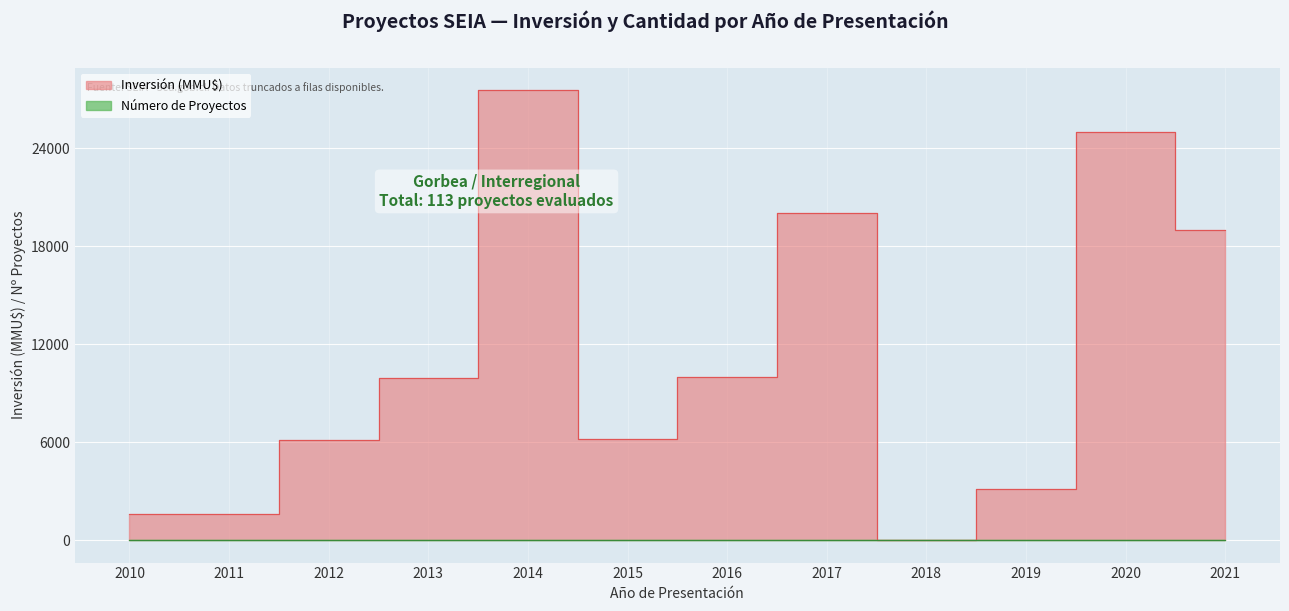

At which label is Número de Proyectos closest to 2?

2021